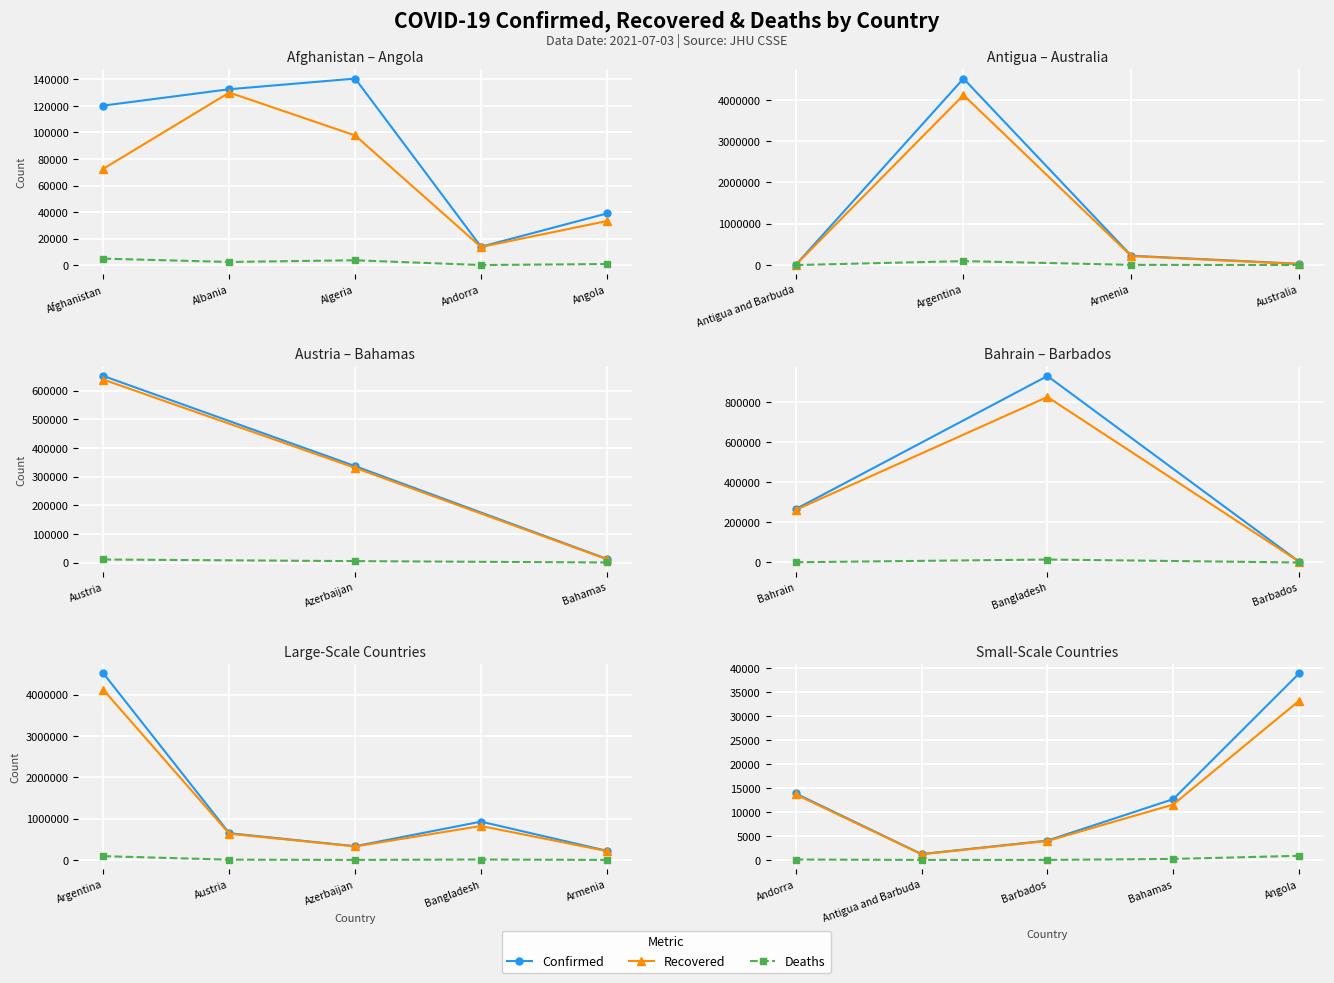

Count the number of data series in this chart.

3